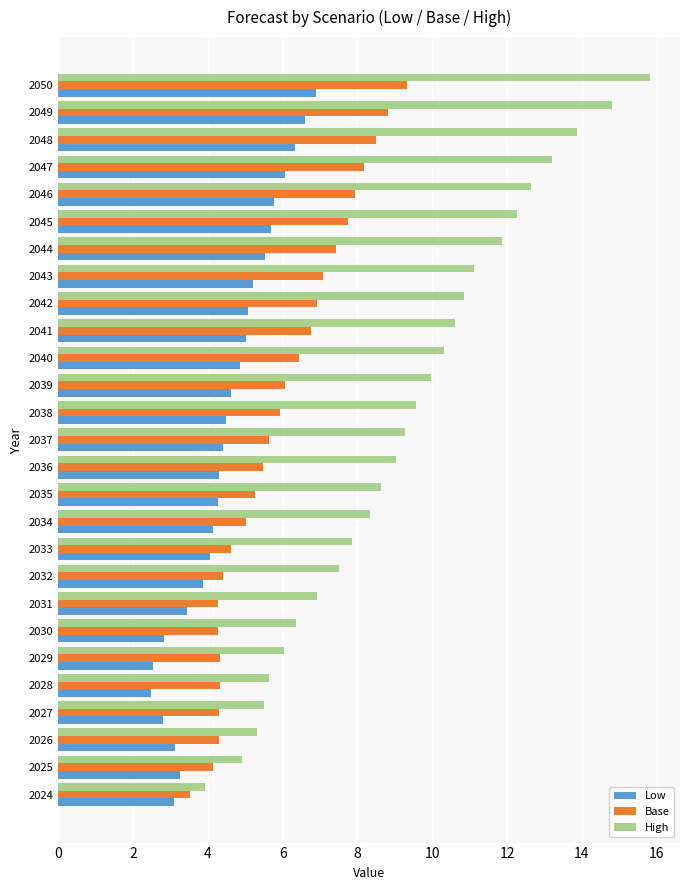

Which label corresponds to the largest value in the chart?

2050